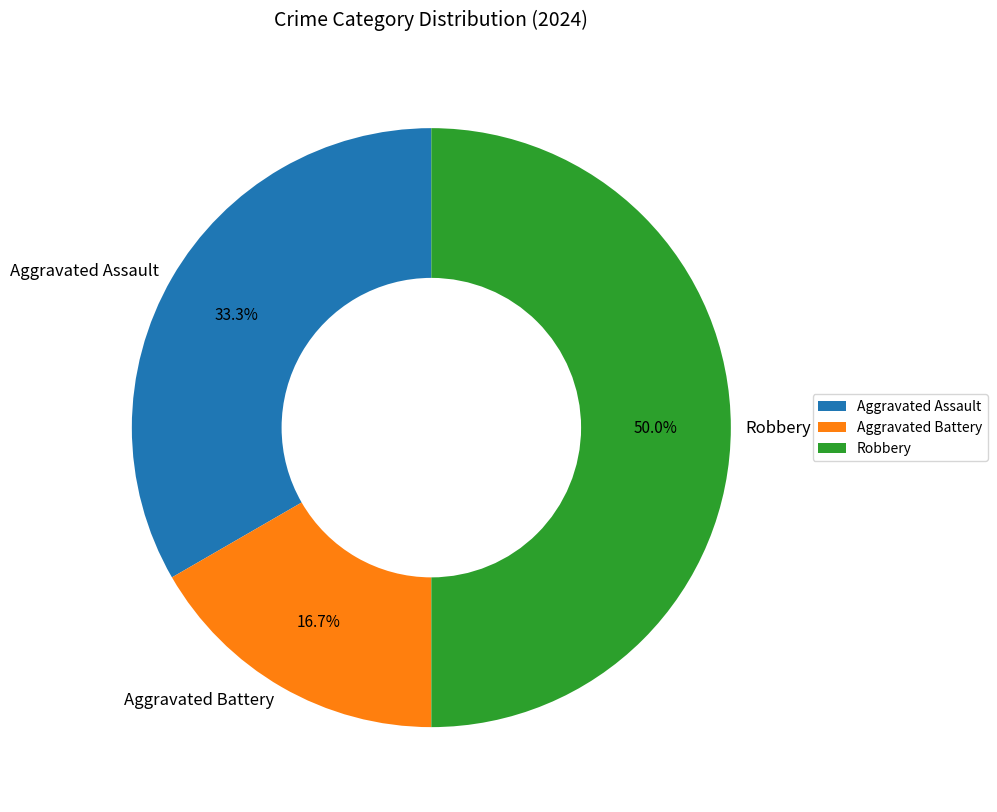

To the nearest percent, what is the difference between the Aggravated Assault and Robbery slice percentages?

17%